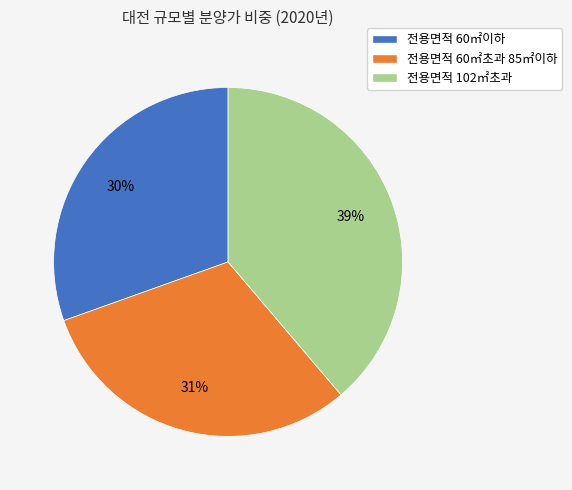

Do 전용면적 102㎡초과 and 전용면적 60㎡이하 together represent more than half of the pie?

Yes